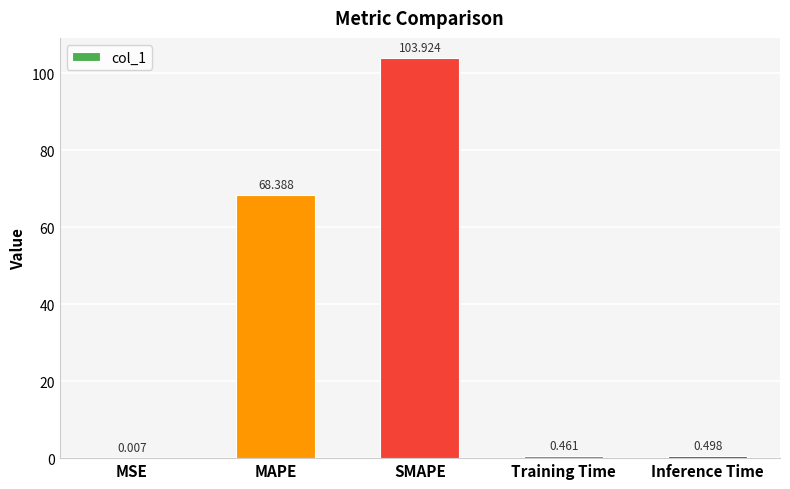

What is the sum of all values?

173.3